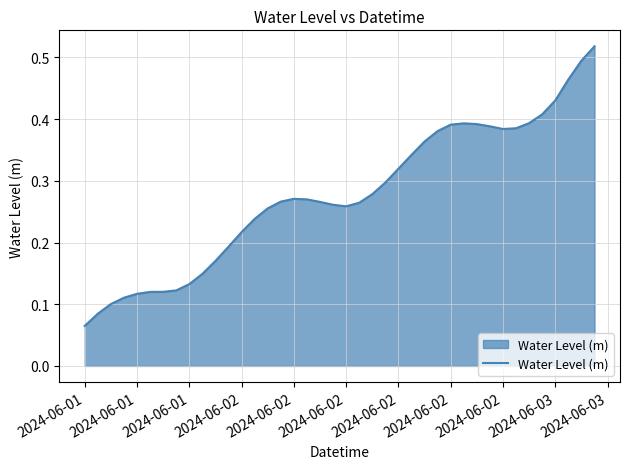

Where is the data nearest to the value 0?

2024-06-01